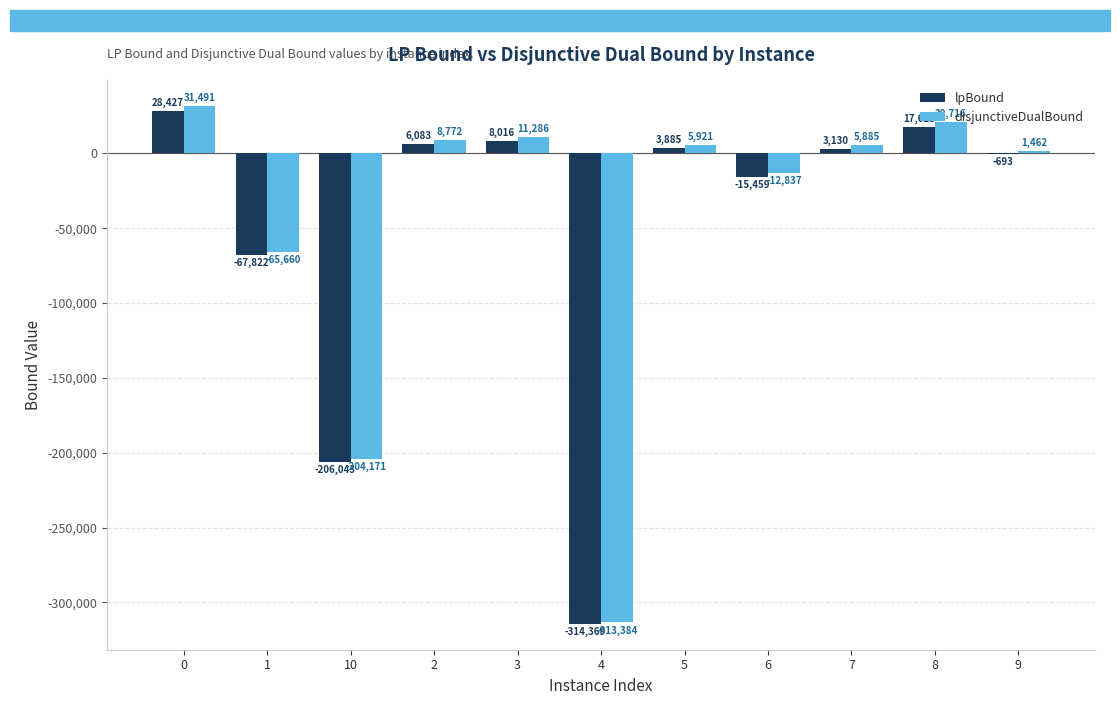

What is the total value across all series at 5?

9805.8